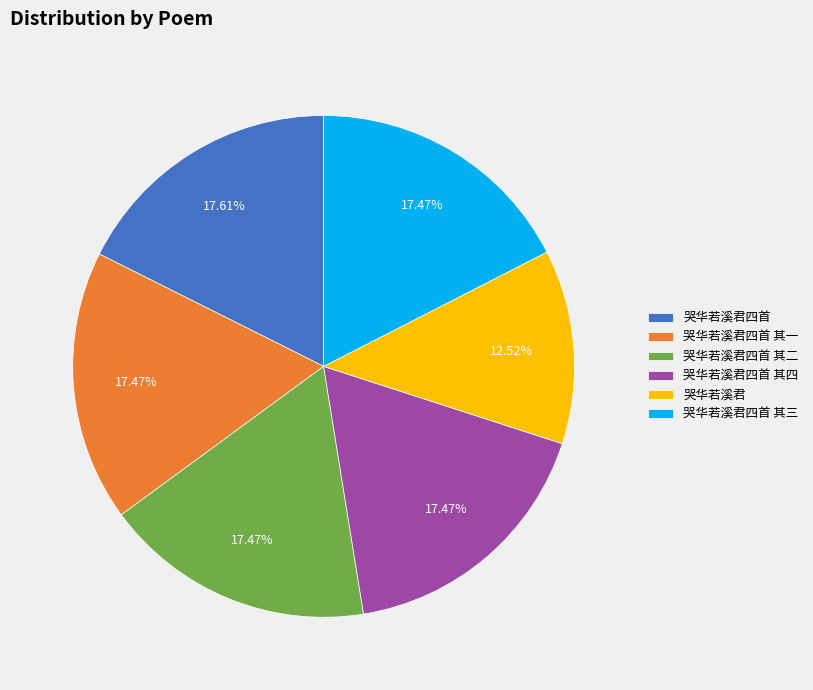

Do 哭华若溪君四首 其一 and 哭华若溪君四首 其三 together represent more than half of the pie?

No